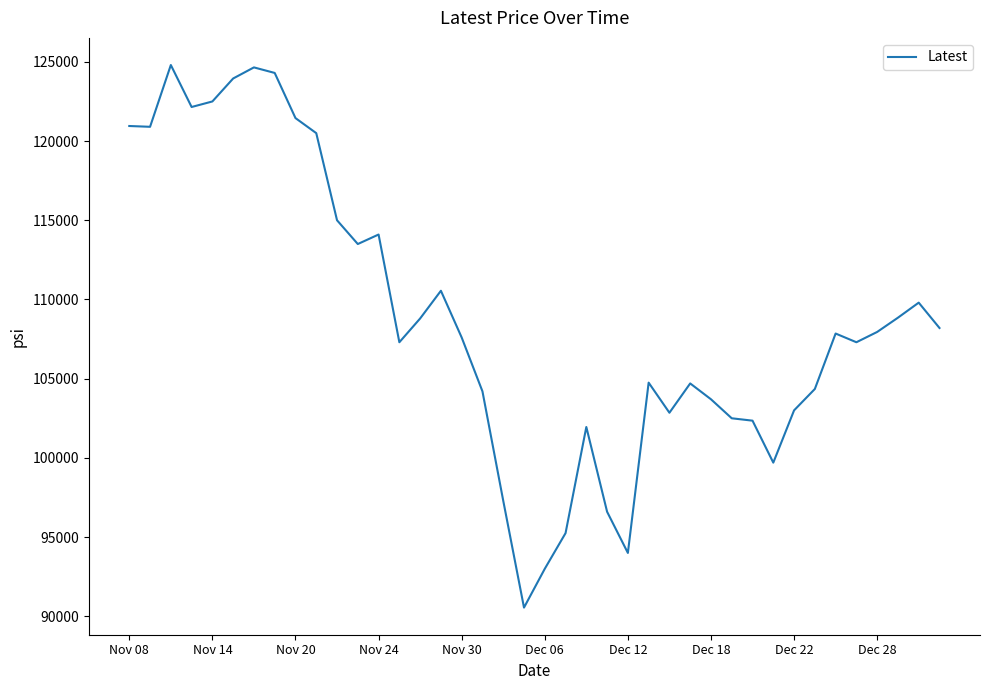

What is the difference between the maximum and minimum values?

34250